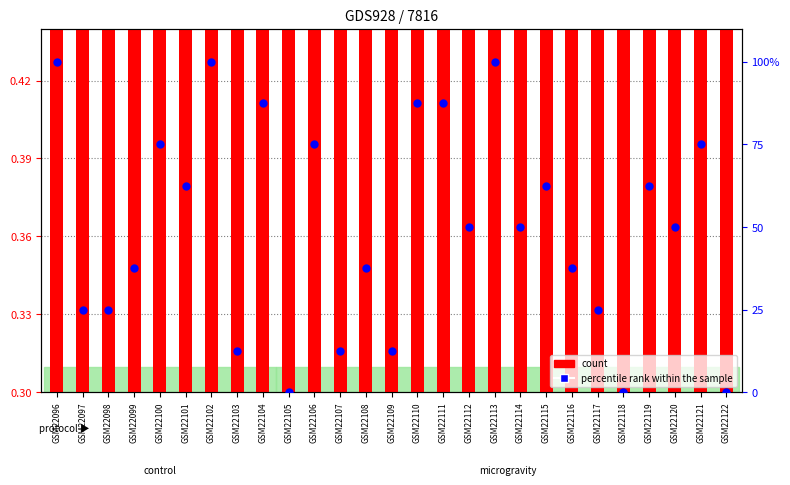

What are all the series names shown in the legend?

count, percentile rank within the sample